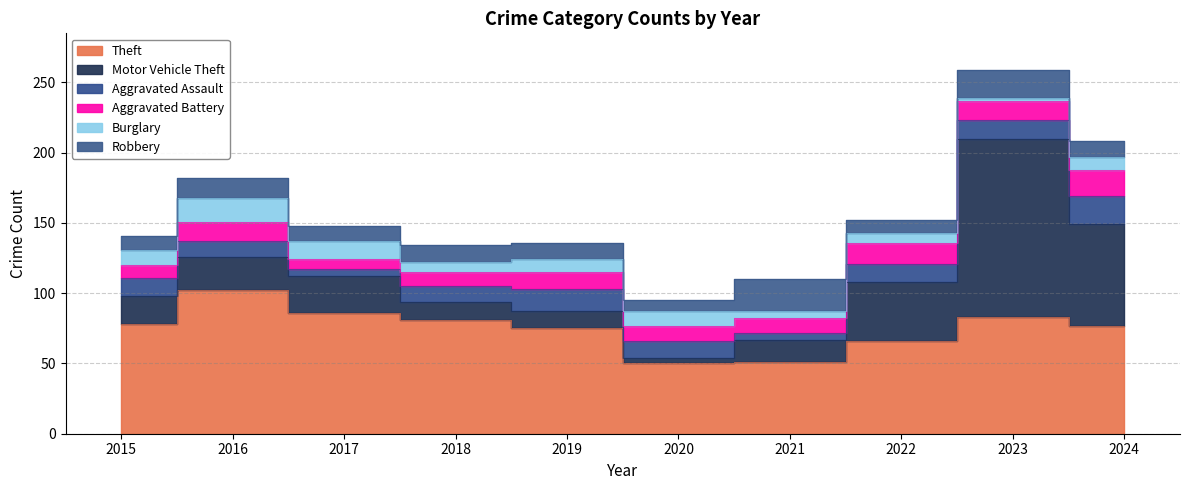

What is the sum of all Aggravated Assault values?

119